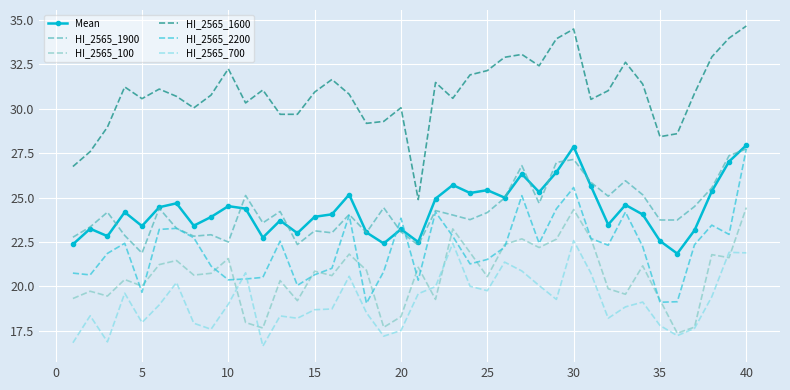

Which series has the largest total across all categories?

HI_2565_1600